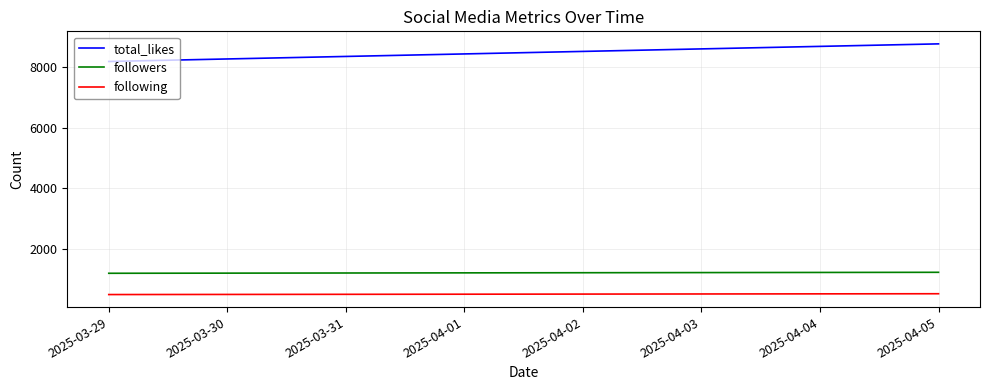

At which label is following closest to 505?

2025-03-29